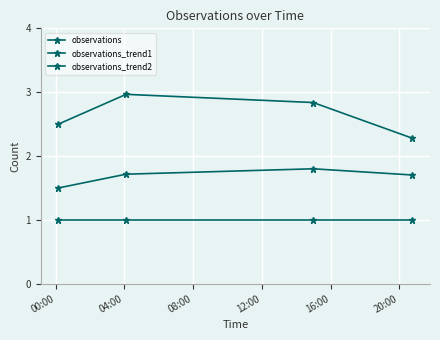

In observations_trend1, how many points are higher than both neighbors (excluding endpoints)?

1